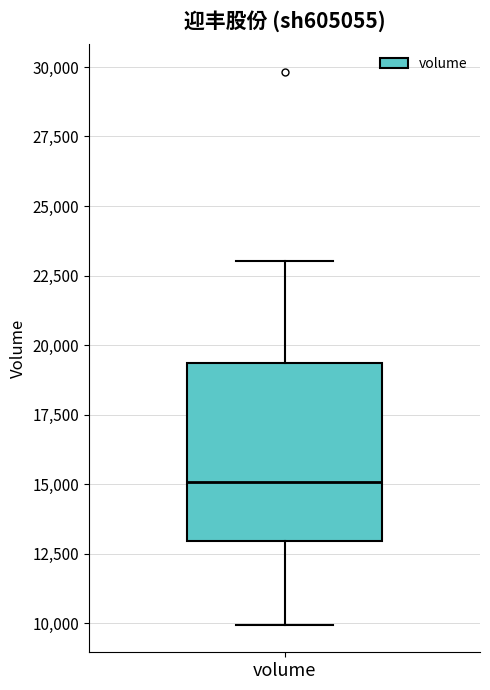

Where does the lower whisker of the box for volume end on the y-axis? The values are not printed on the chart, so give them approximately, as read against the axis.

10000